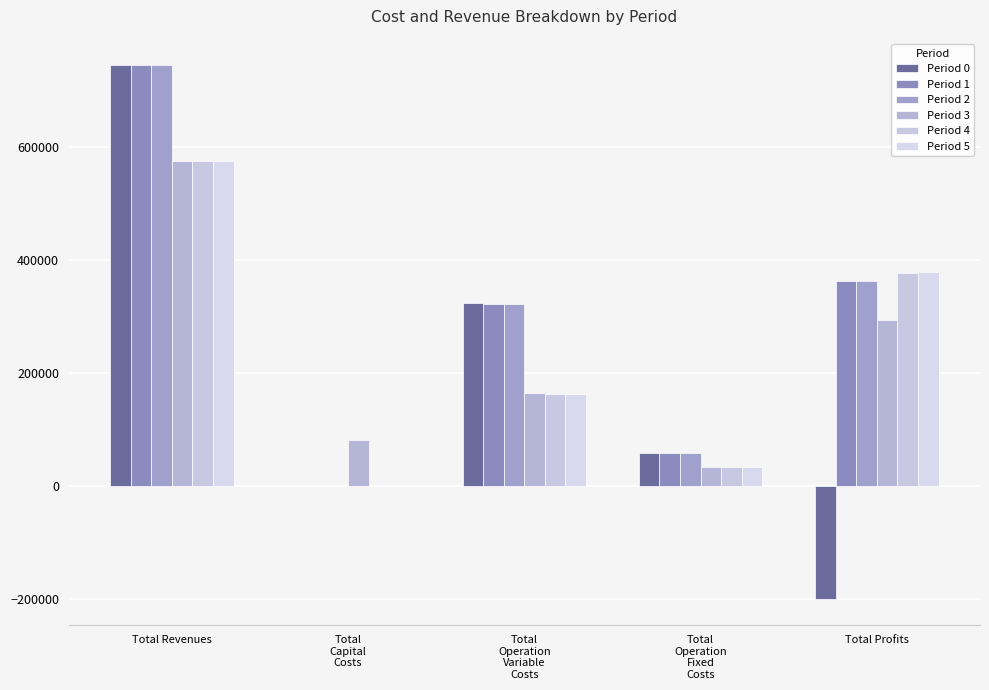

What value does the Period 2 series have at Total Revenues?

743818.4